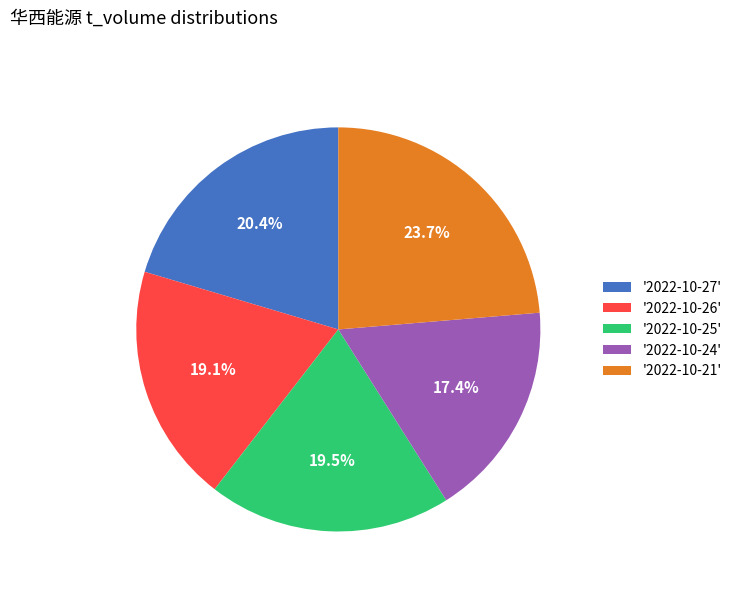

Is there any slice that represents more than half of the pie?

No